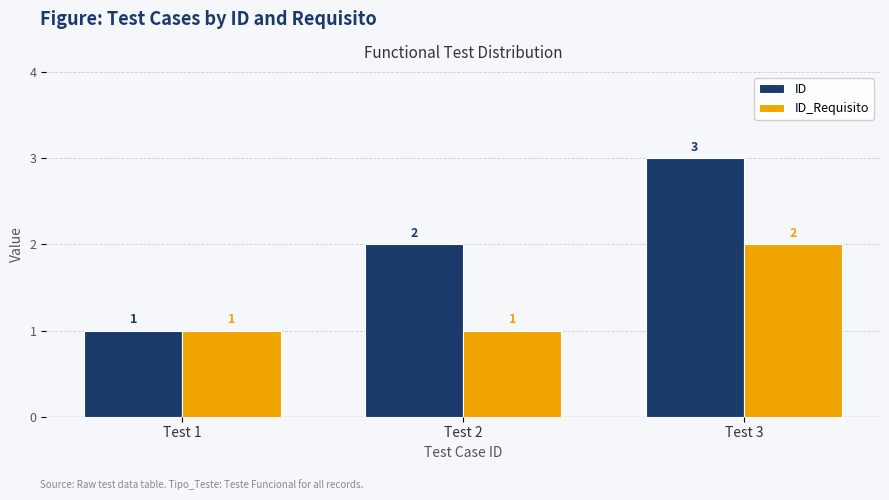

How many data points in ID are less than 2?

1